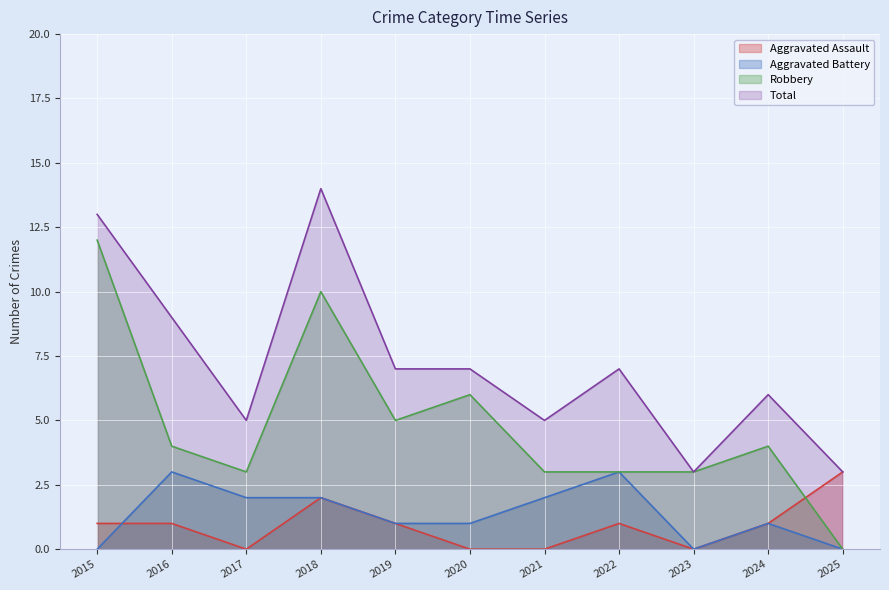

Which has a higher value, 2021 or 2024?

2024